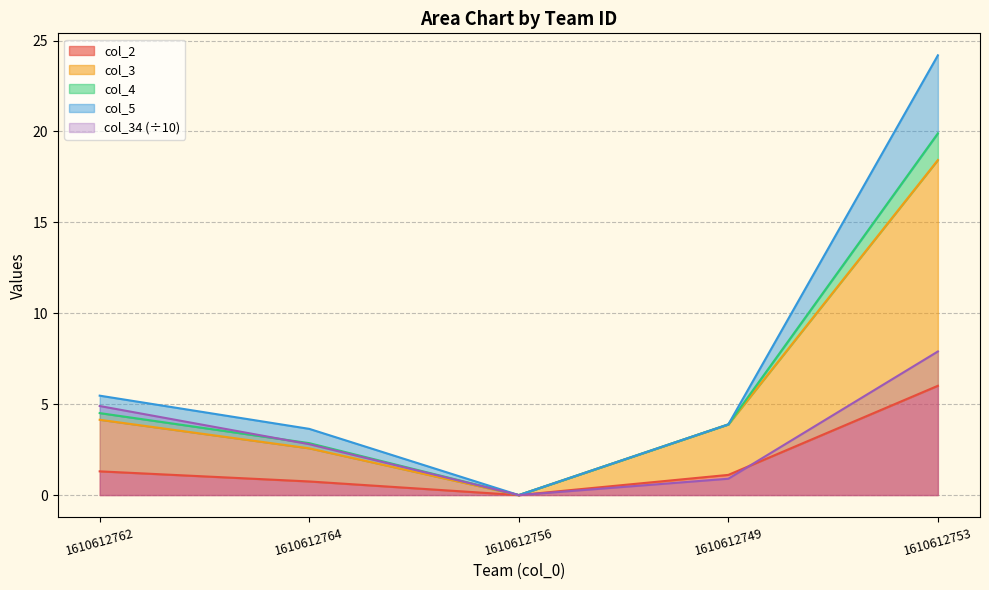

What is the sum of all col_2 values?

9.2